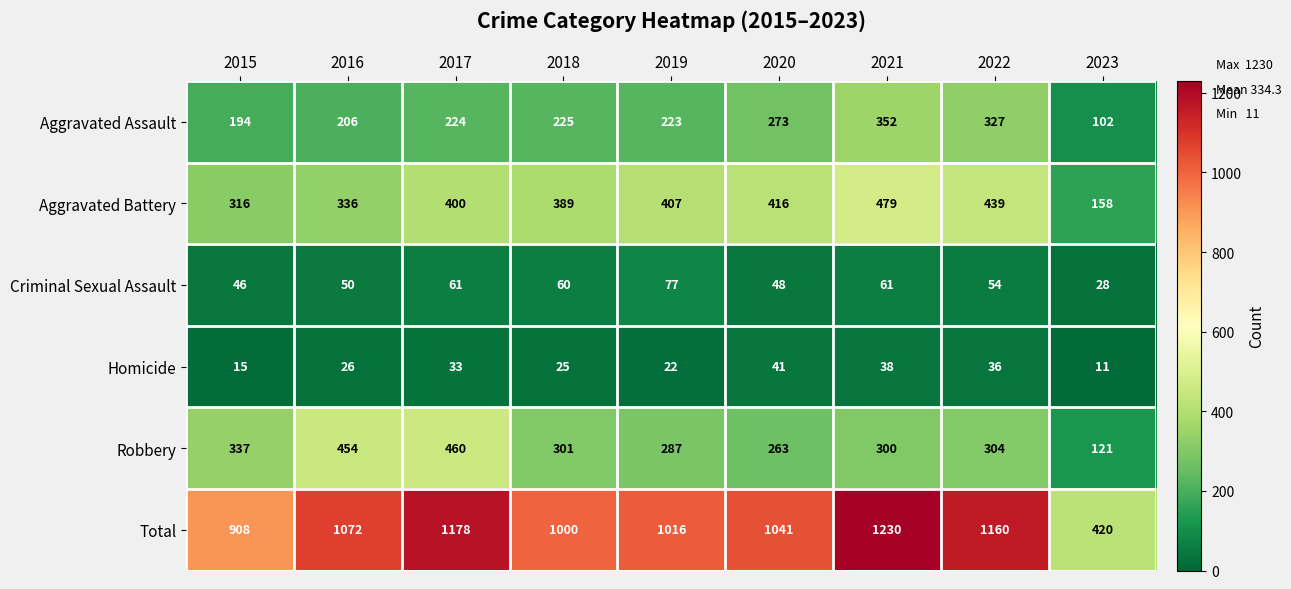

Is it true that Homicide equals 74 at 2020?

False